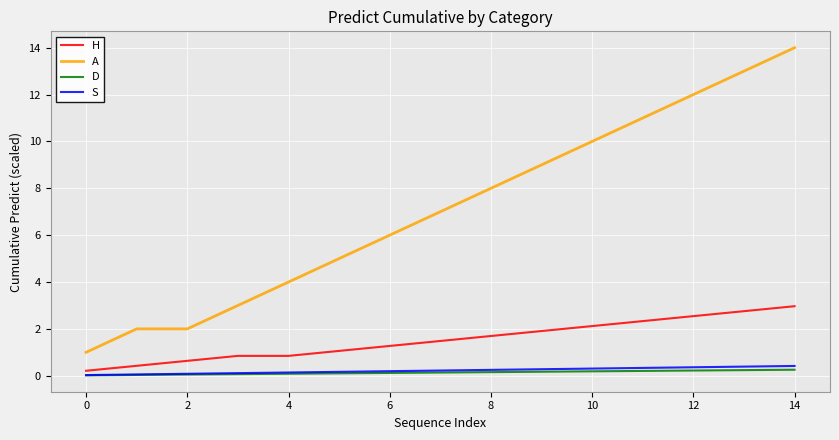

What is the maximum value for H?

3.0